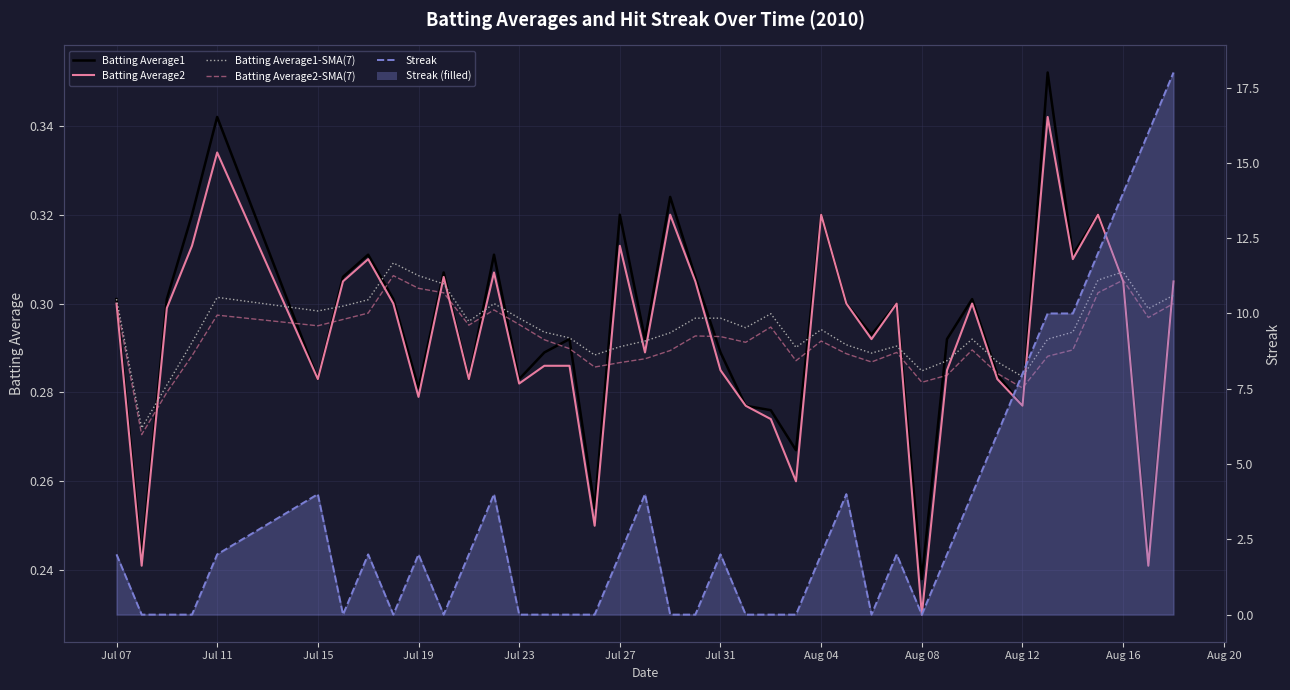

Which has a higher value, Jul 19 or Aug 08?

Jul 19